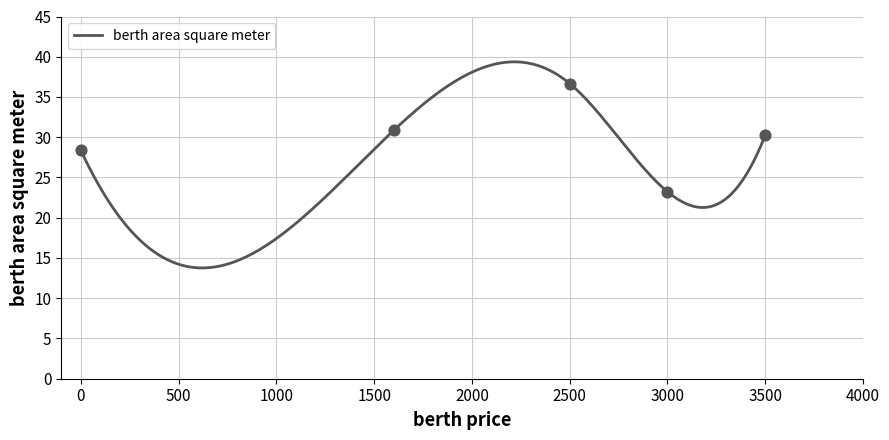

Approximately how many times larger is the value at 0 compared to 0?

1.0